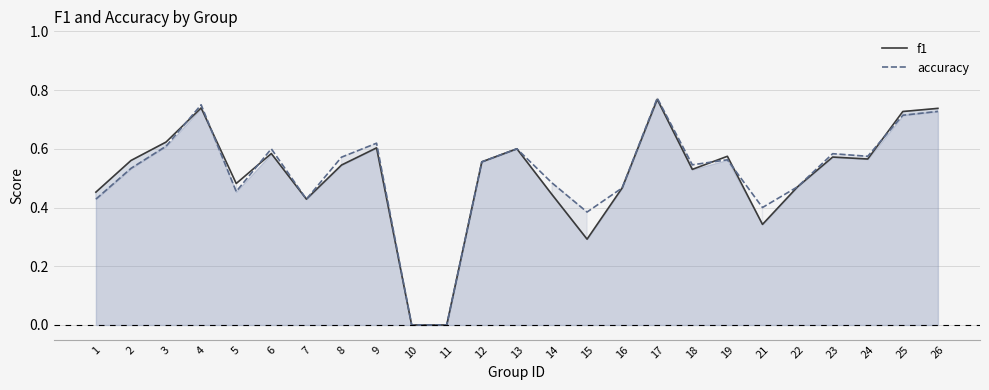

What is the difference between the maximum and minimum values in the accuracy series?

0.8